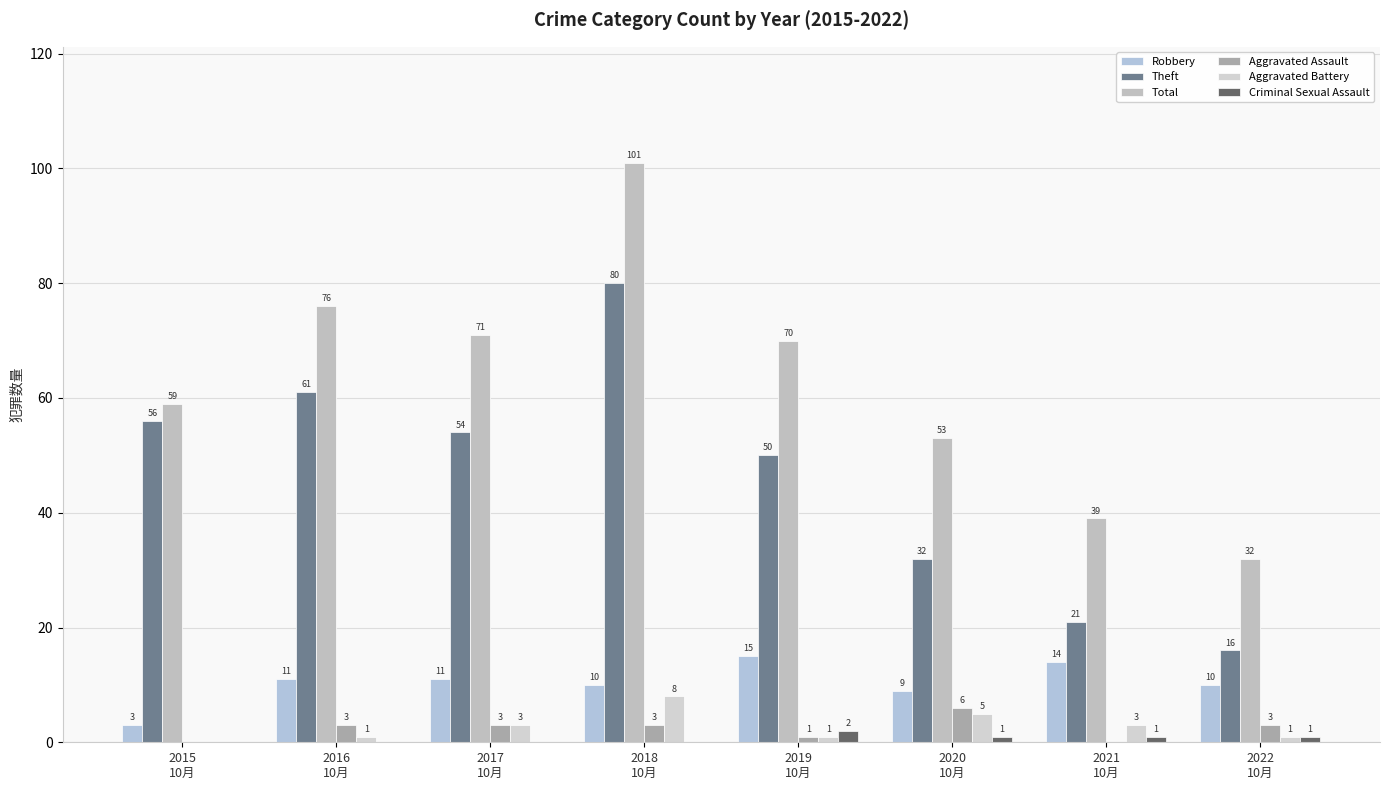

Which category has the highest value in the Aggravated Battery series?

2018
10月